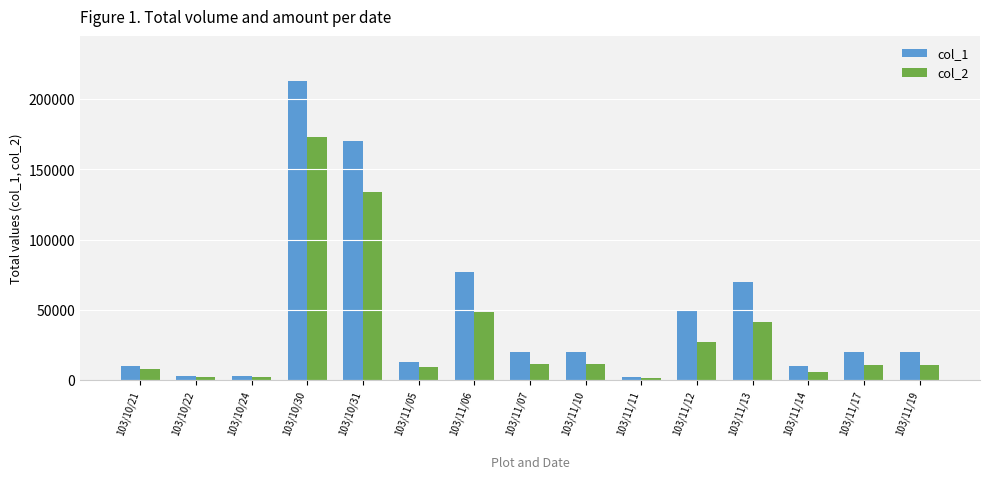

What is the label of the 8th bar from the right?

103/11/07